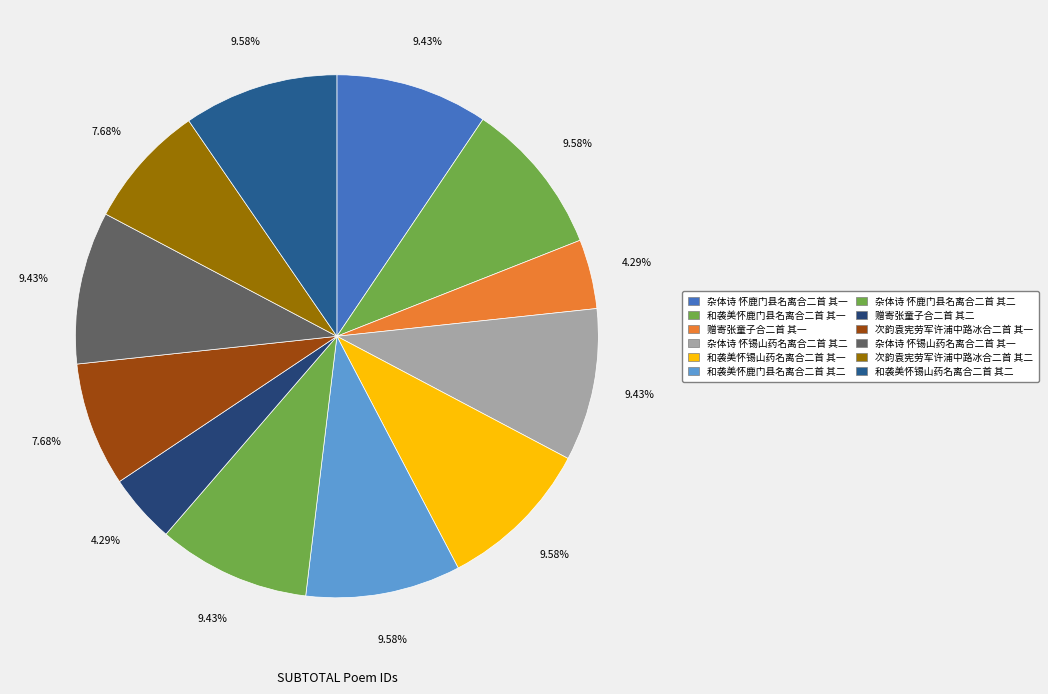

Is 和袭美怀锡山药名离合二首 其二 the majority of the pie?

No